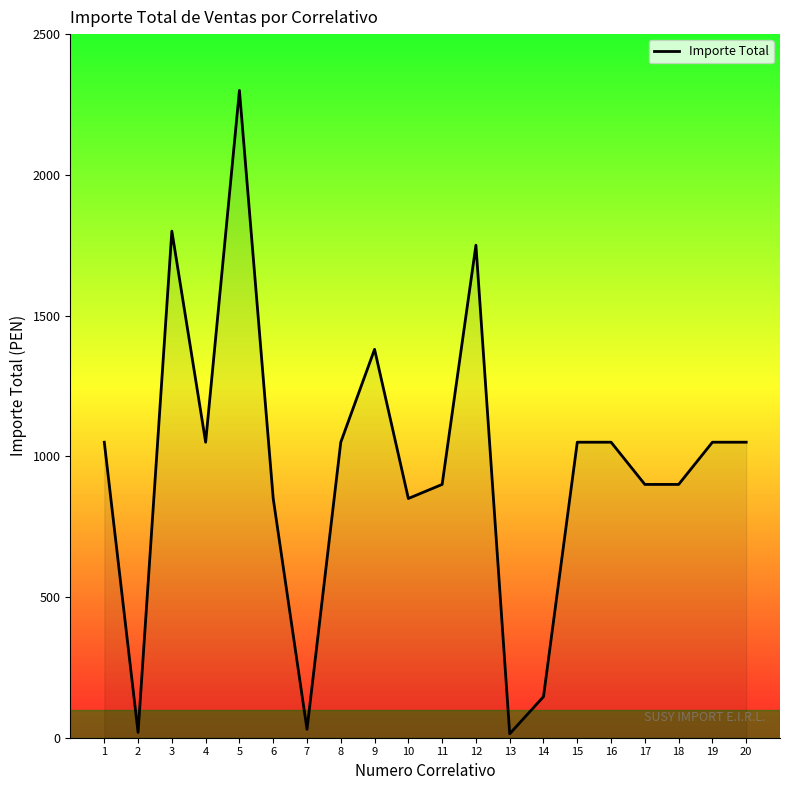

The chart shows a value of 900 at 18. True or false?

True